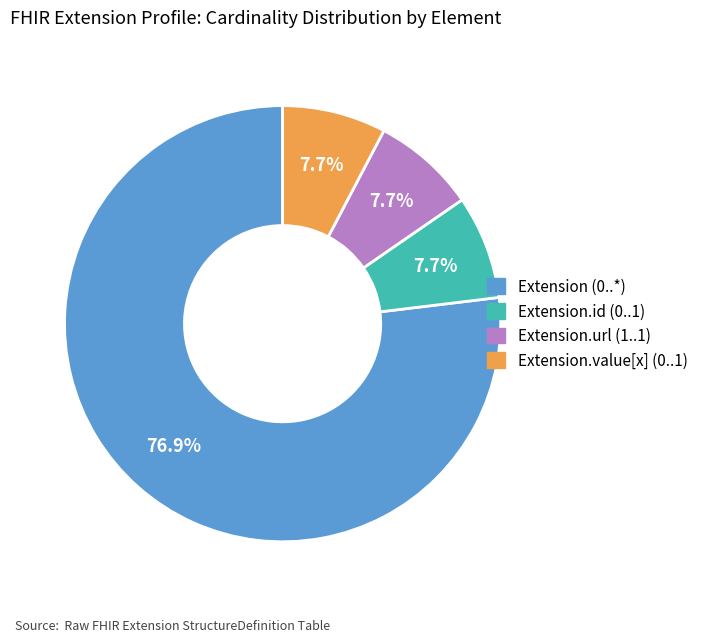

Is there a majority slice in this chart?

Yes